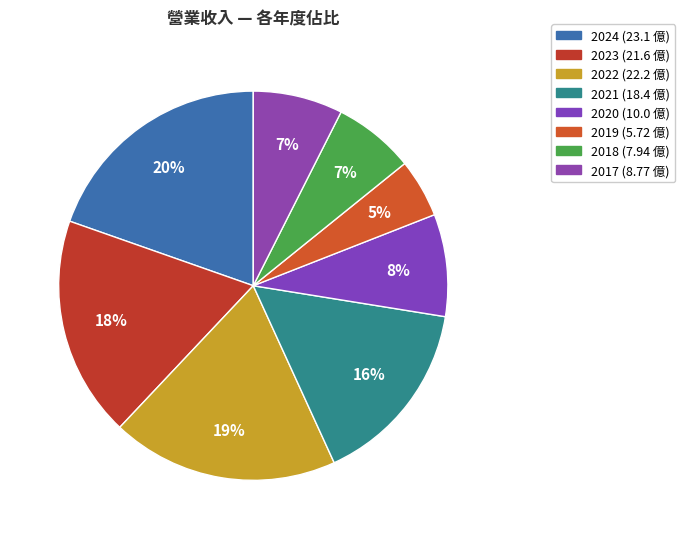

Which category has the biggest portion of the pie?

2024